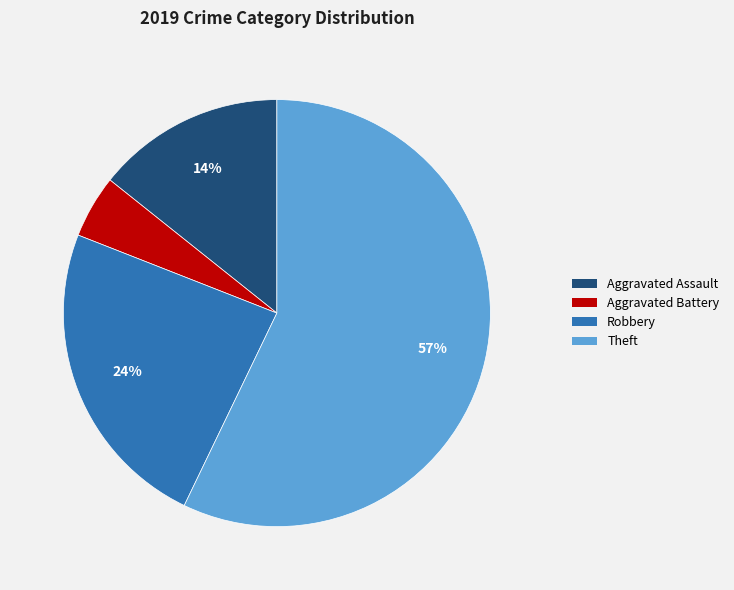

Combined, do Theft and Robbery account for over 50%?

Yes